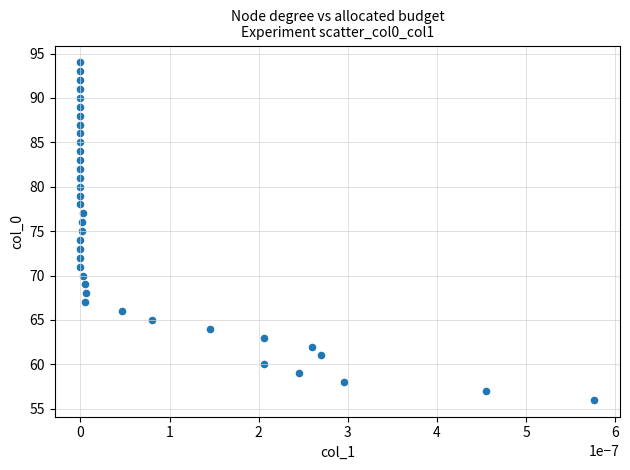

What is the range of Y values (max minus min)?

38